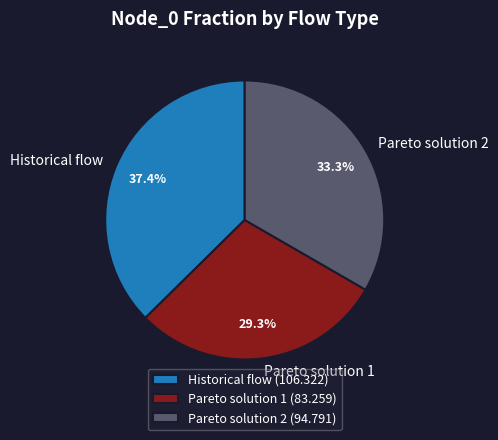

What is the smallest slice in the pie chart?

Pareto solution 1